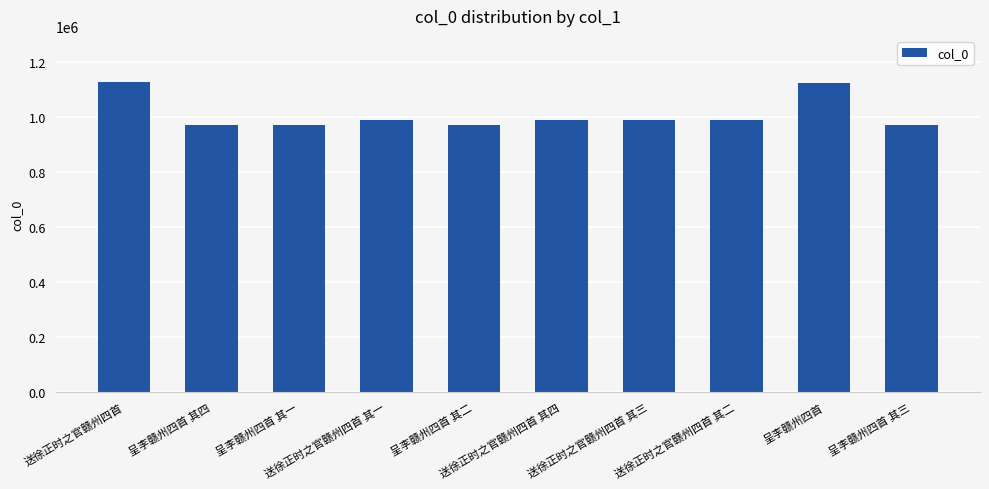

What is the ratio of the value at 送徐正时之官赣州四首 其二 to the value at 送徐正时之官赣州四首 其三?

1.0